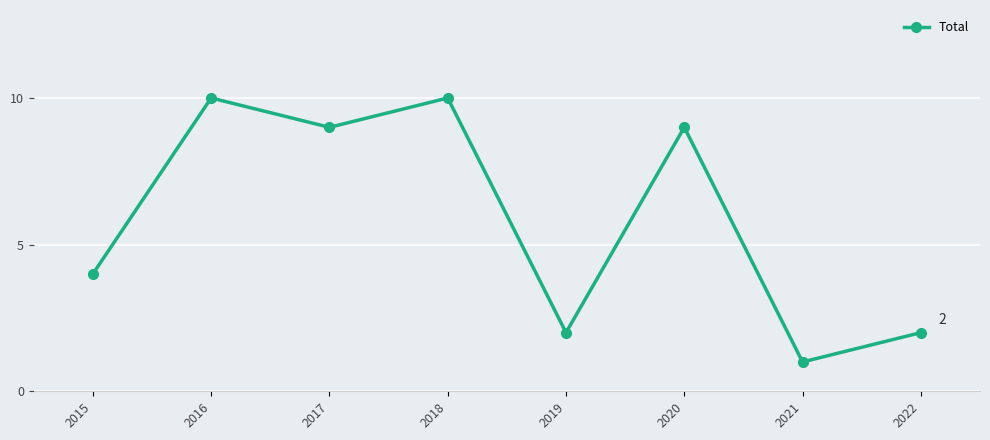

Where is the data nearest to the value 5?

2015